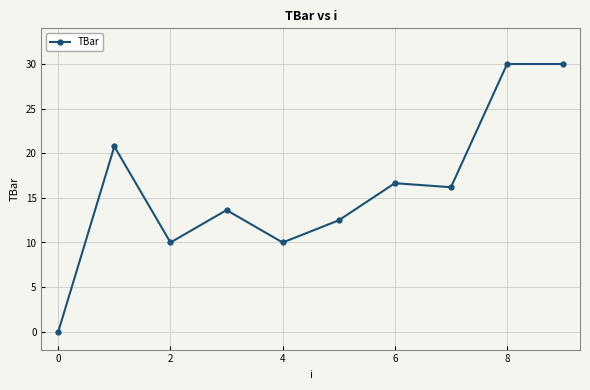

How many values exceed 16?

5